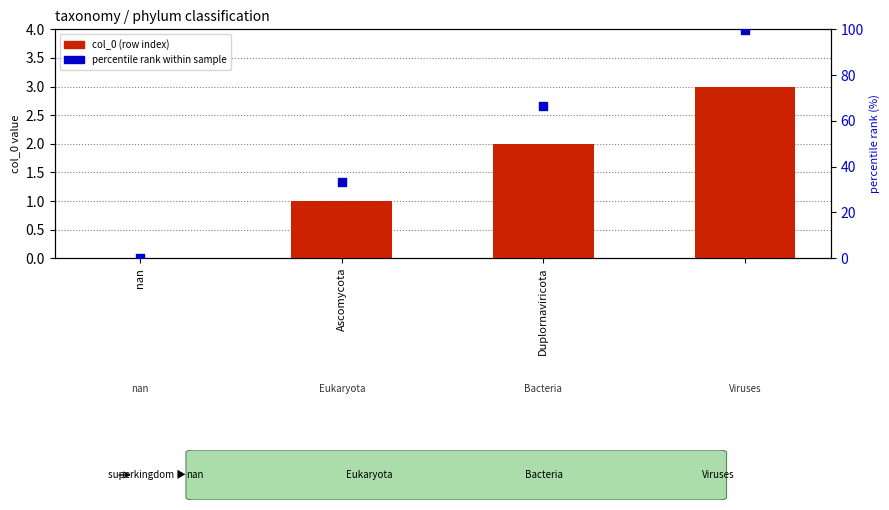

At how many categories does at least one series exceed 0?

3